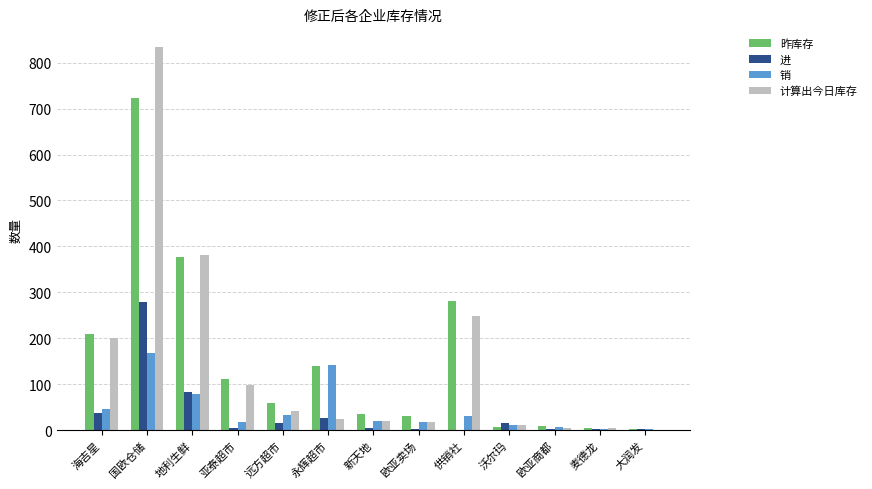

Is the value of 销 at 大润发 greater than the value of 进 at 永辉超市?

No